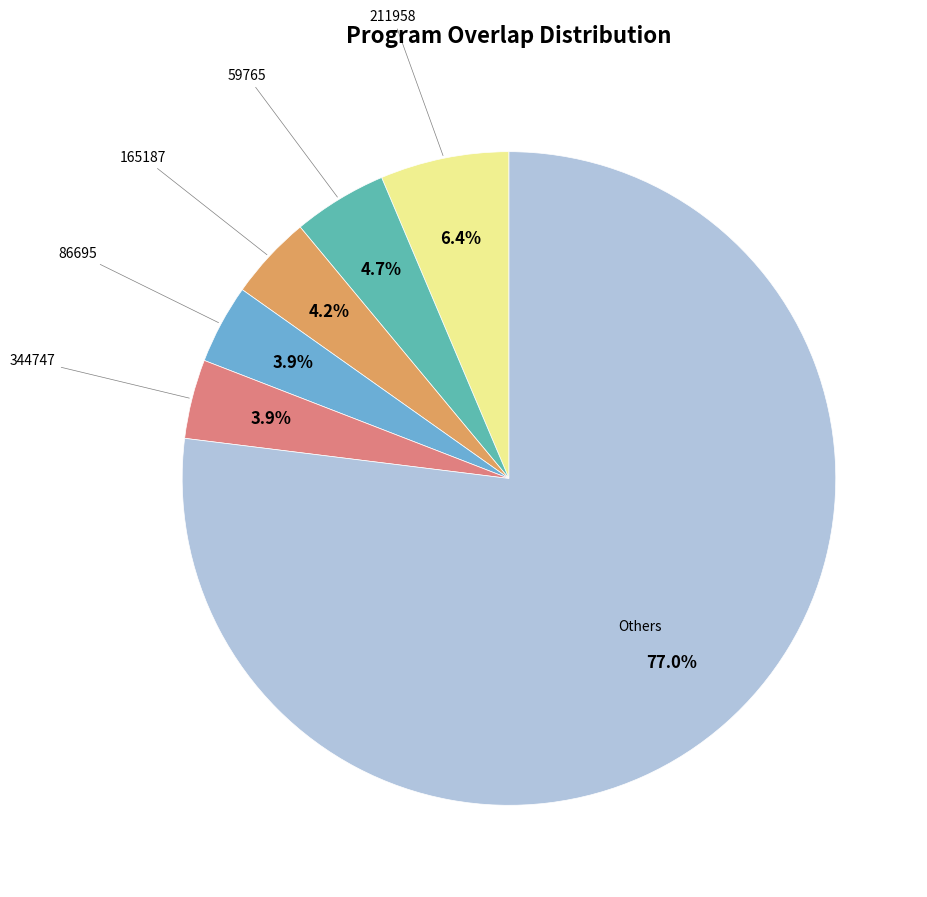

To the nearest percent, what is the average slice percentage?

17%